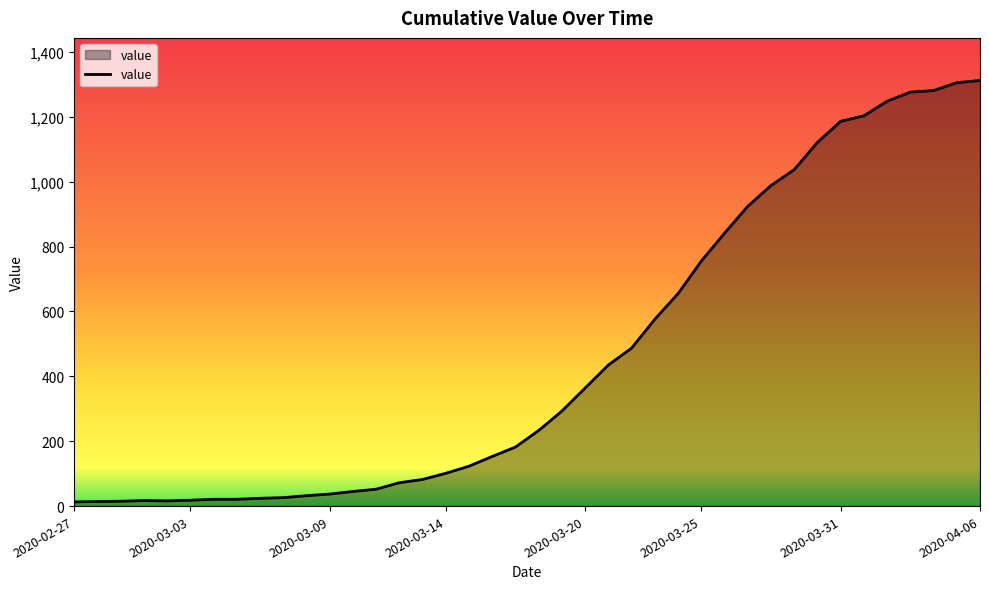

What is the difference between the maximum and minimum values?

1299